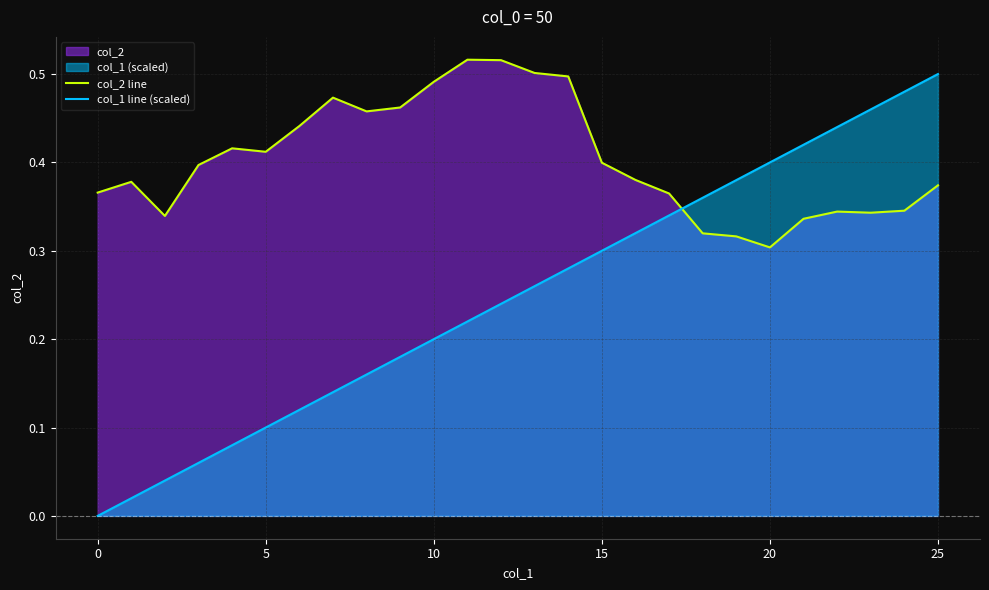

What value does the col_2 line series have at 16?

0.4